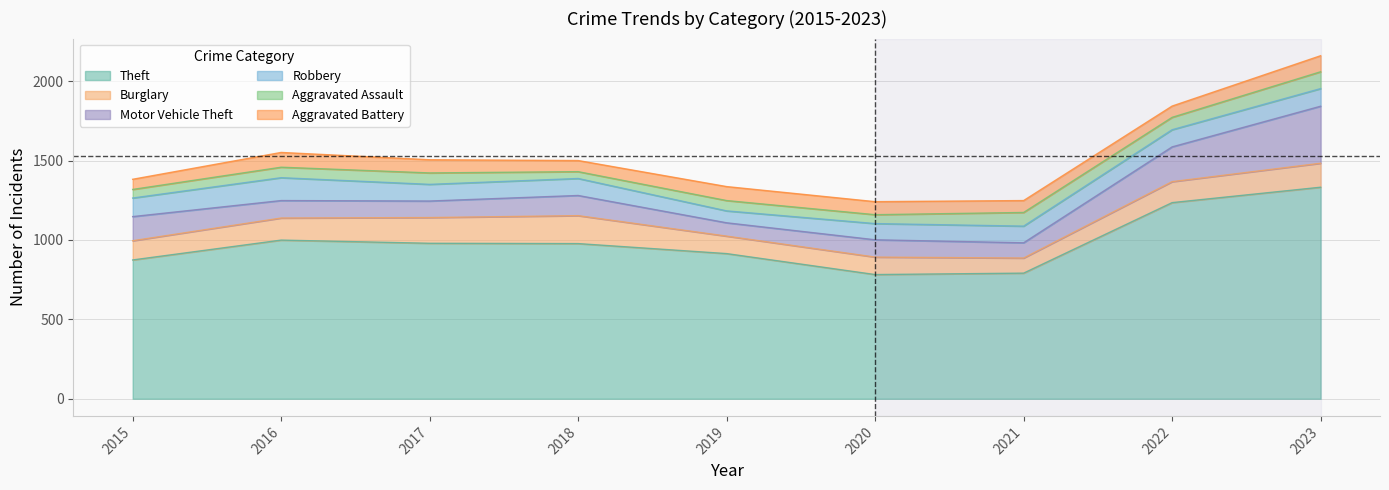

True or false: Aggravated Assault and Motor Vehicle Theft intersect in this chart.

False